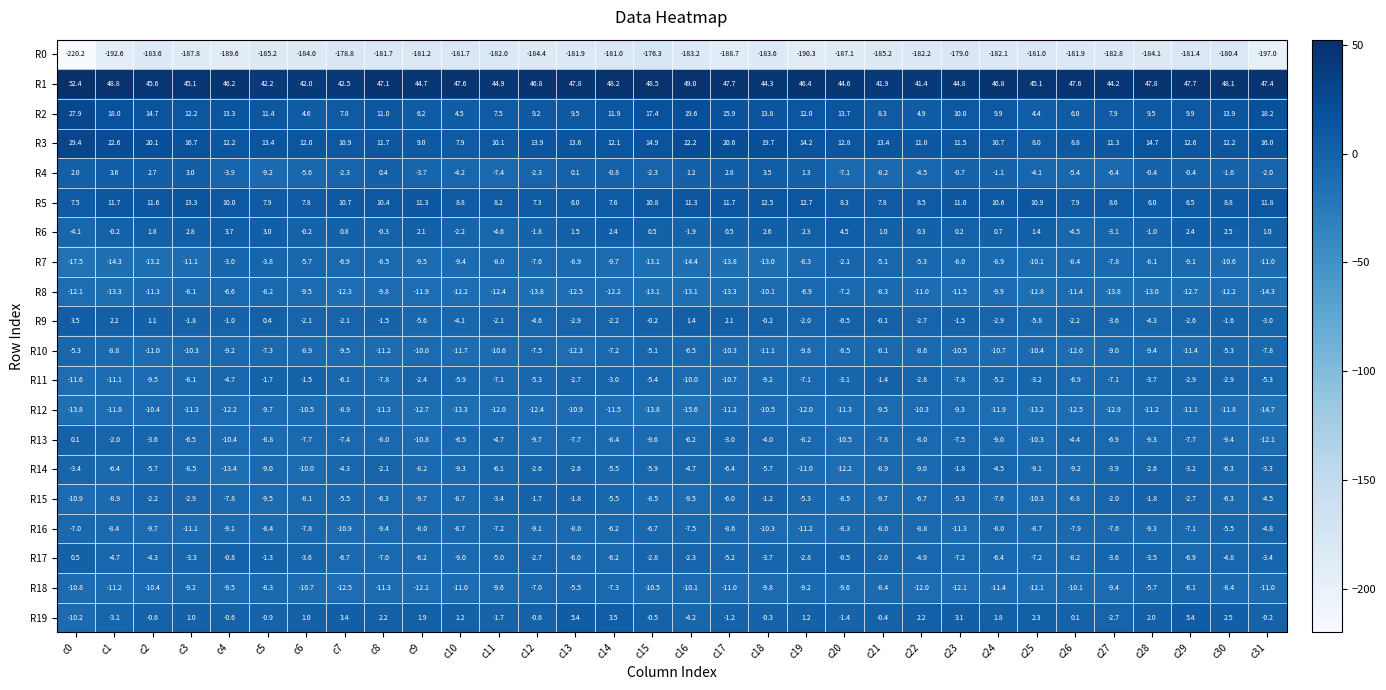

What value does the R1 series have at c4?

46.2